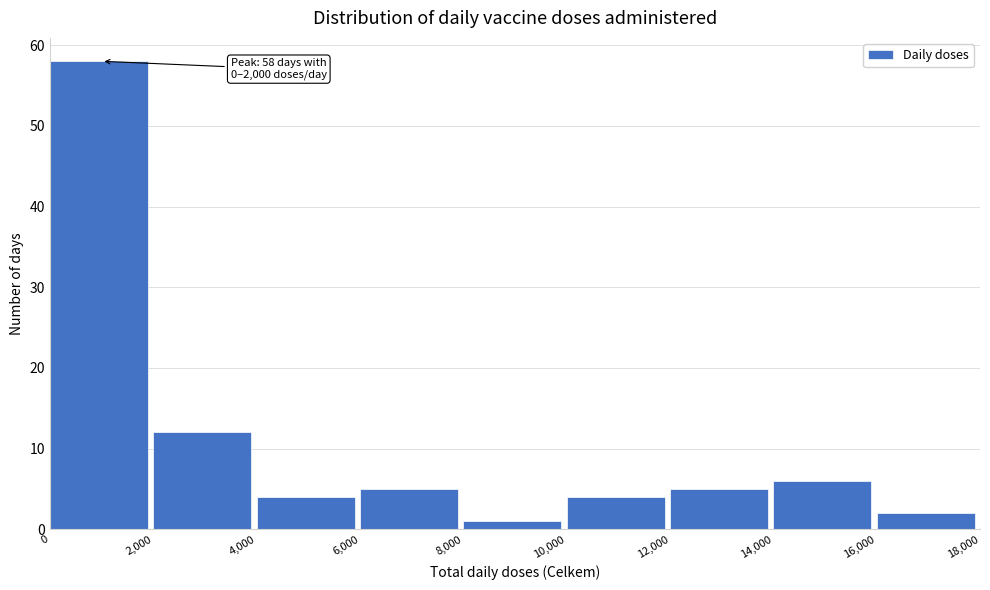

Which range on the x-axis has the tallest bar?

0 to 2,000